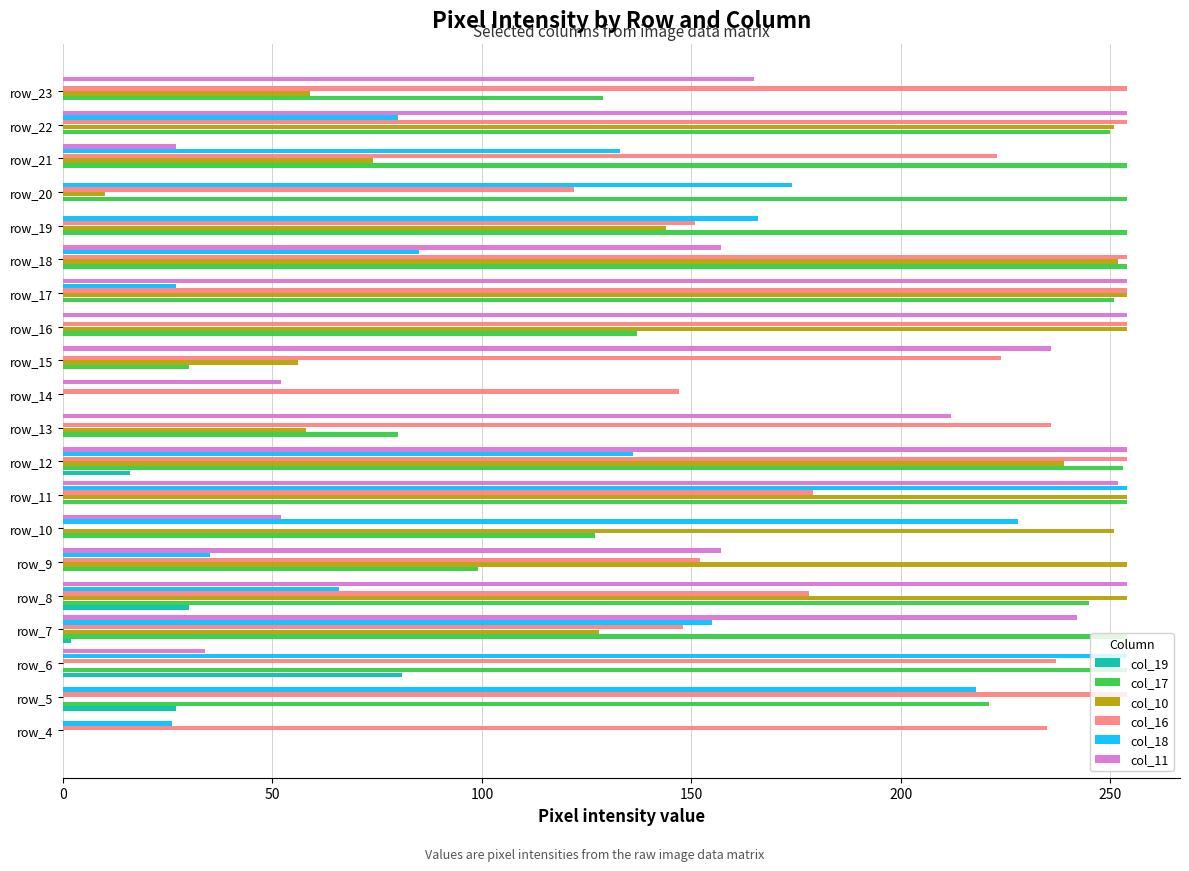

The col_10 series shows 120 at row_11. True or false?

False